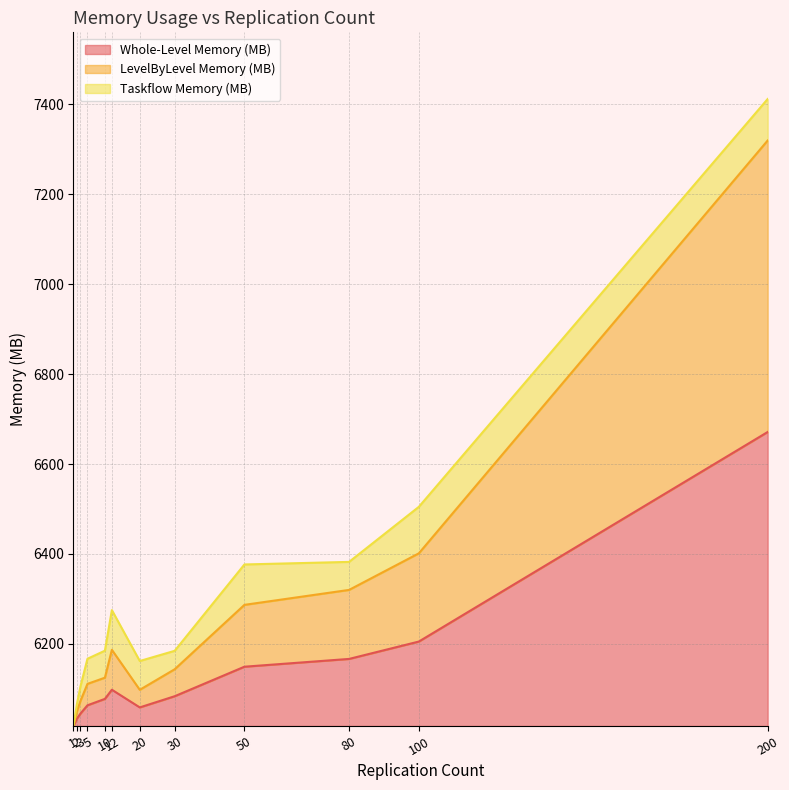

At how many categories does at least one series exceed 6383?

2